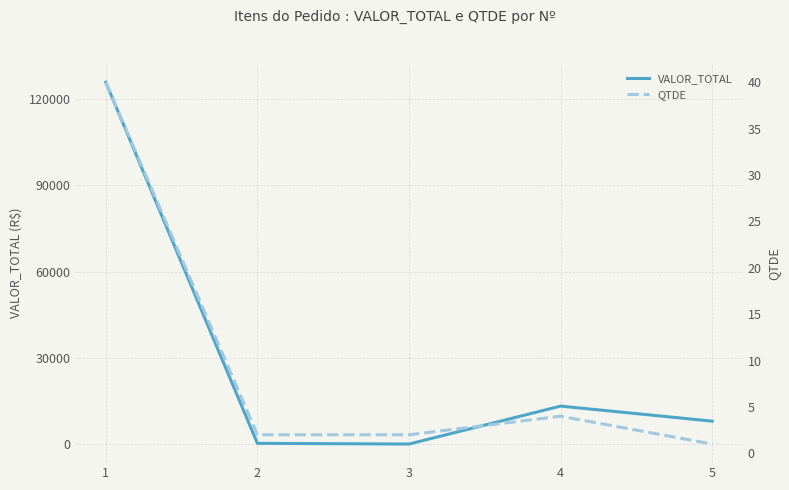

At which category does QTDE reach its first local peak?

4